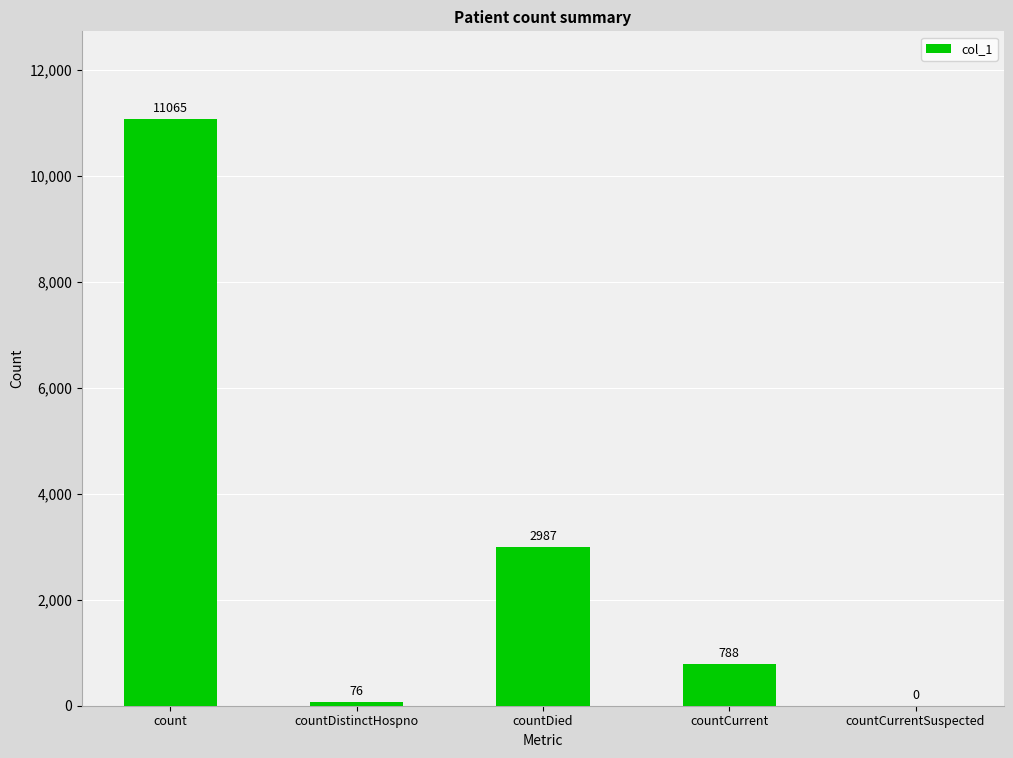

What is the approximate value at countDistinctHospno?

76